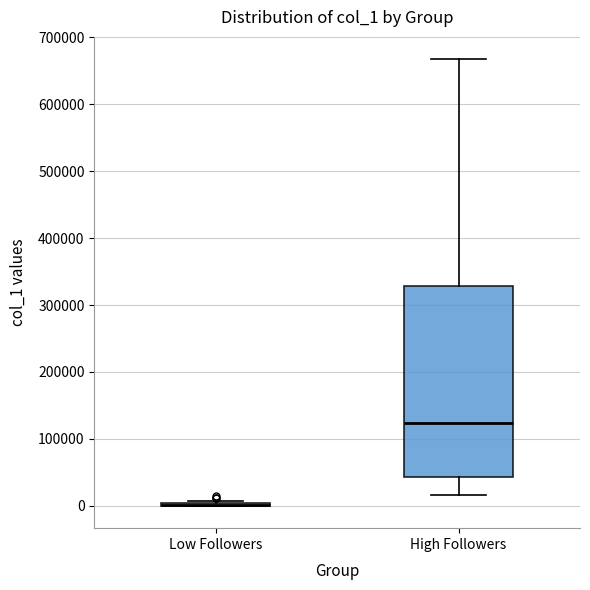

Reading left to right, read every box against the y-axis: the position of its median line, the range the box covers, and the ends of its whiskers. The values are not printed on the chart, so give them approximately, as read against the axis.

Low Followers: box collapsed to a line at 0, whiskers 0 to 10000
High Followers: median 120000, box 40000 to 330000, whiskers 20000 to 670000